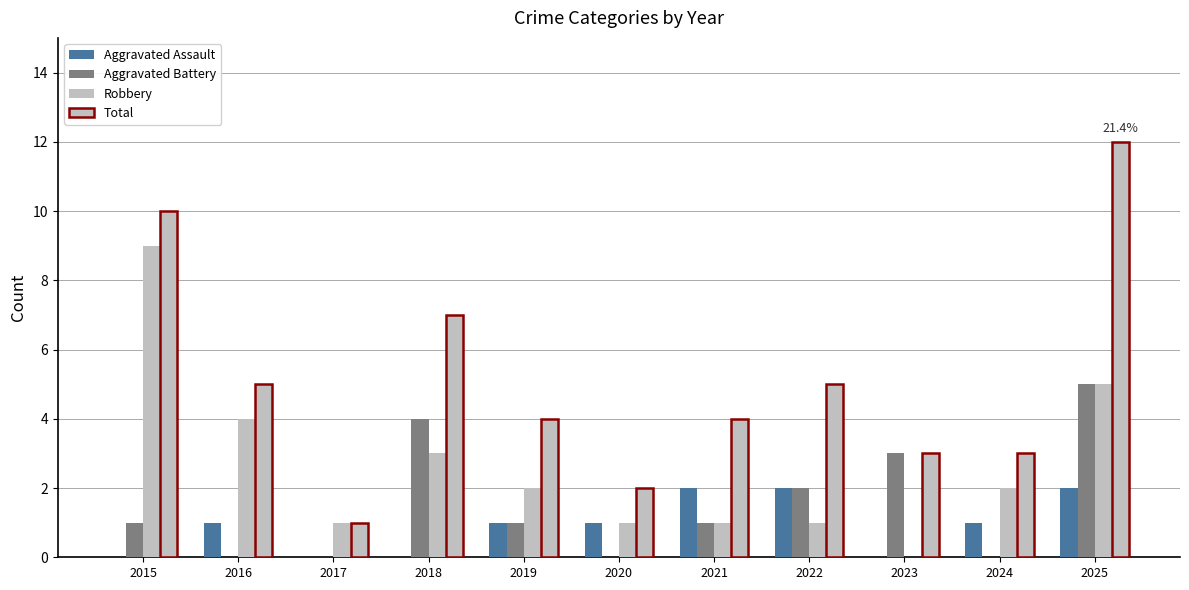

Does the chart contain stacked bars?

No